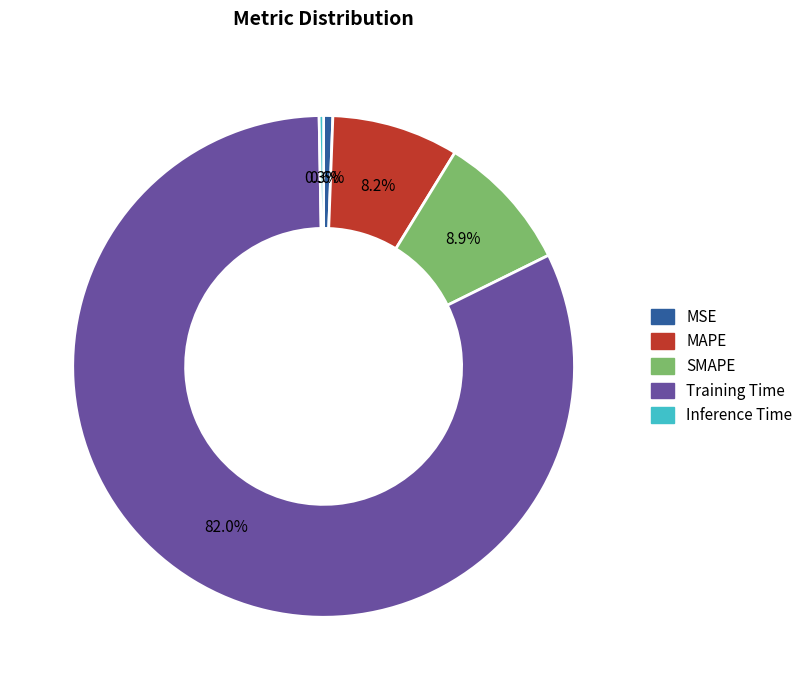

Combined, do MSE and Inference Time account for over 50%?

No